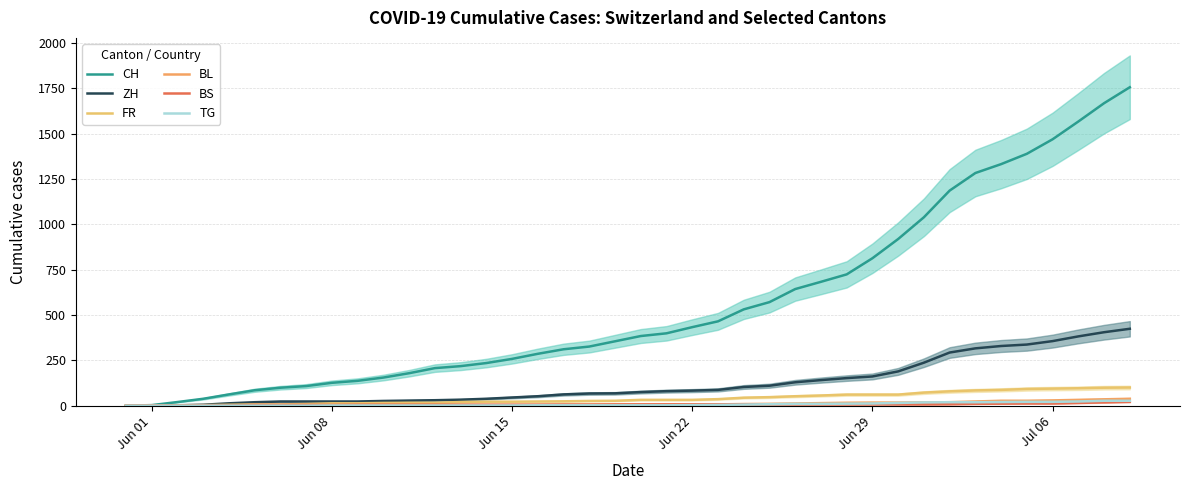

How many data points in ZH are above 75?

19